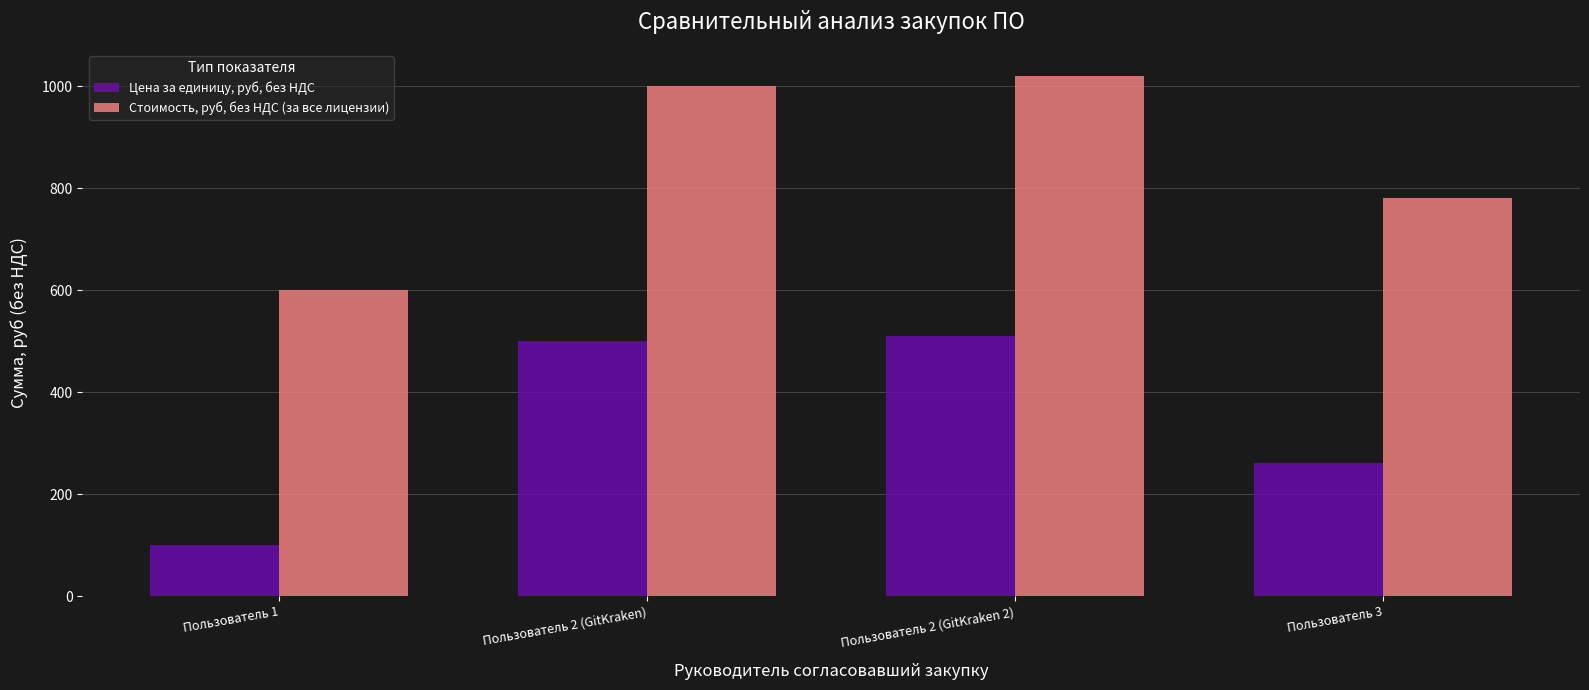

Which label corresponds to the largest value in the chart?

Пользователь 2 (GitKraken 2)